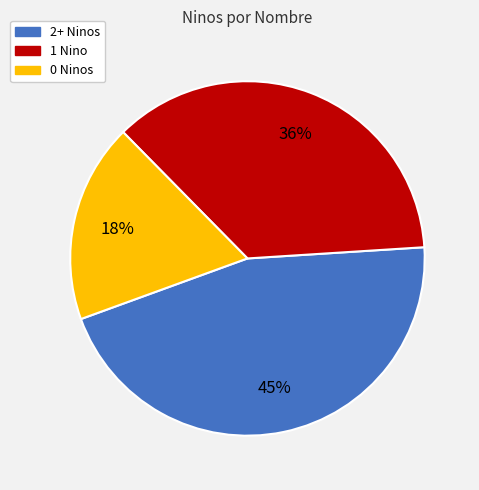

How many segments does this pie chart have?

3